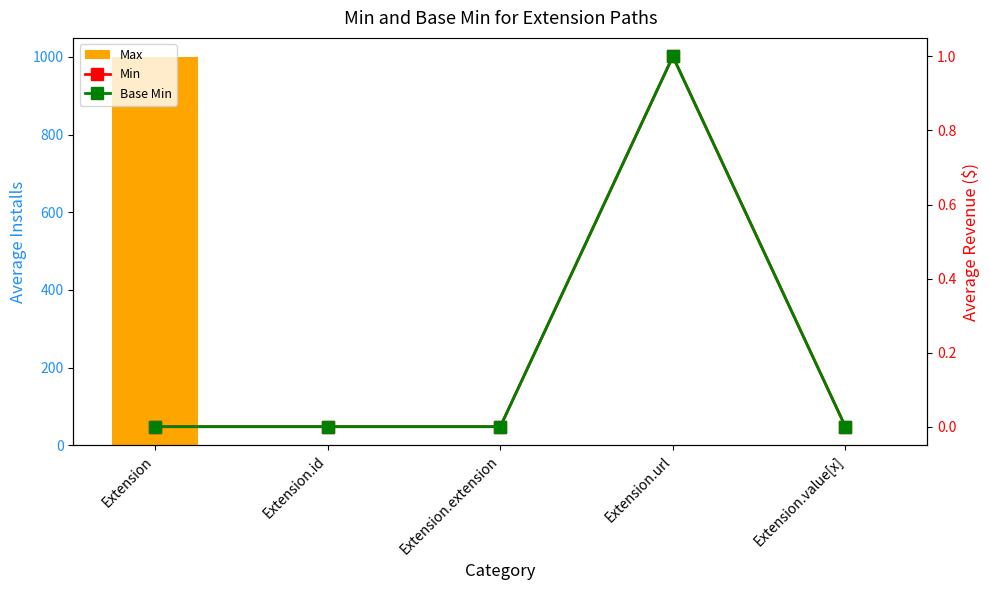

True or false: Min has a value of 1 at Extension.url.

True